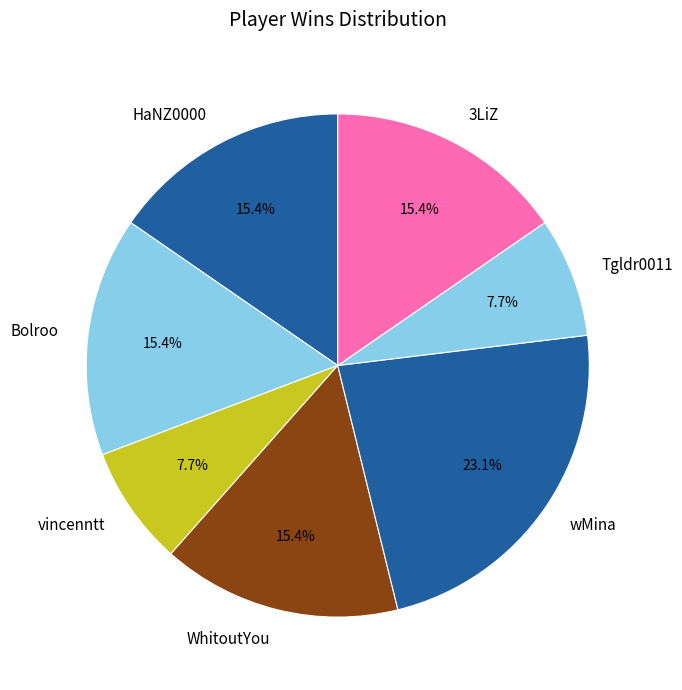

How many slices are in this pie chart?

7